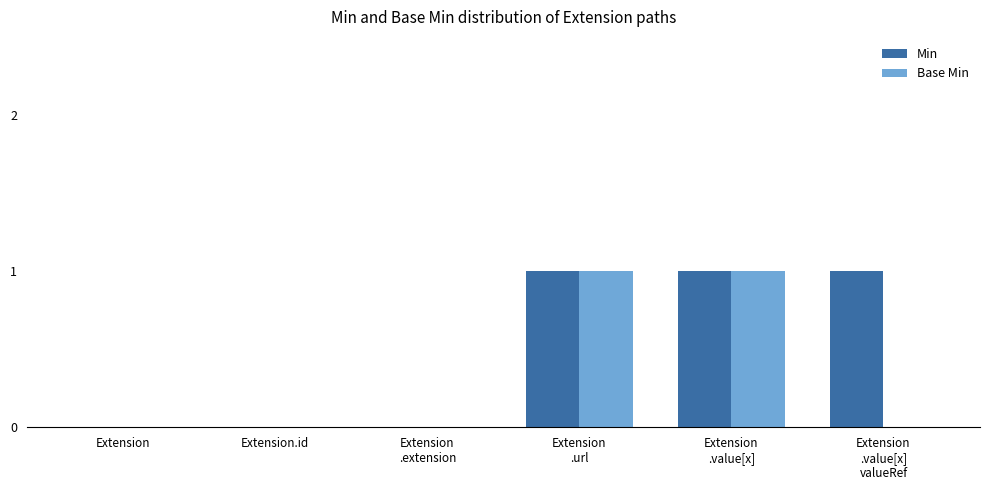

The value of Base Min at Extension is 0. True or false?

True